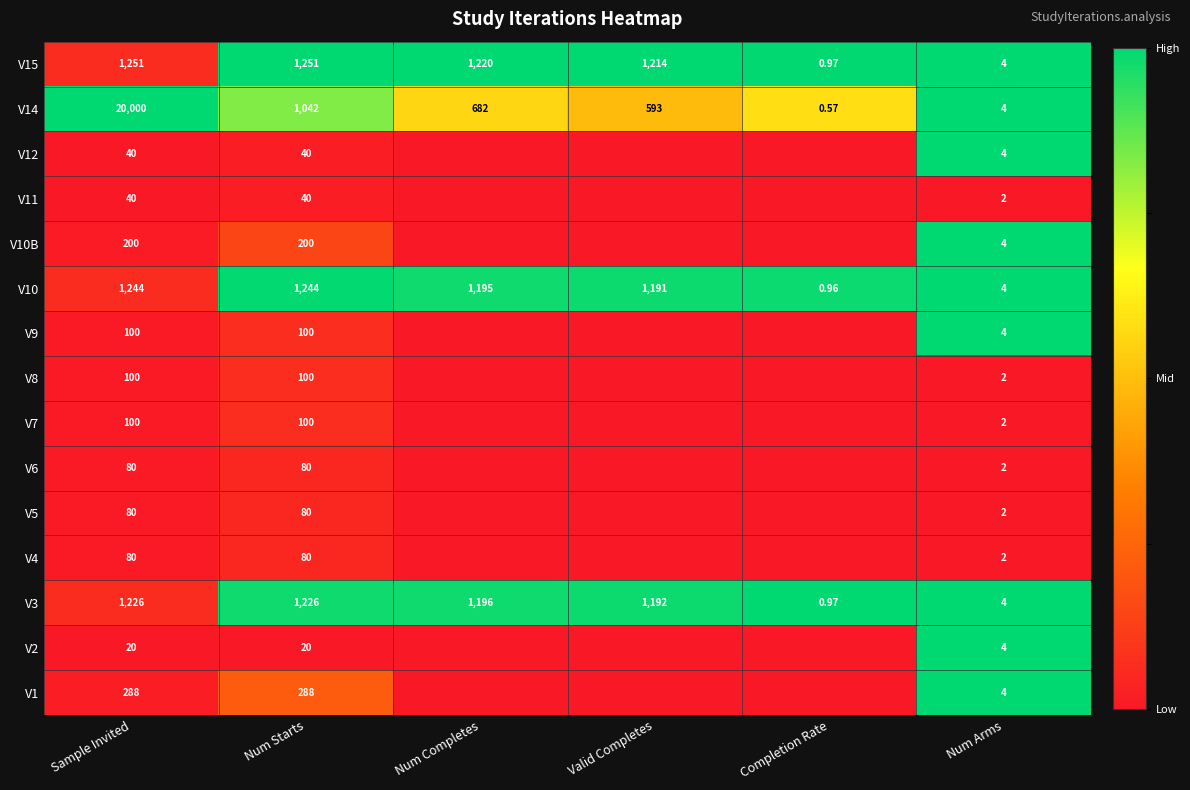

The V10B series shows 1.4 at Num Arms. True or false?

False